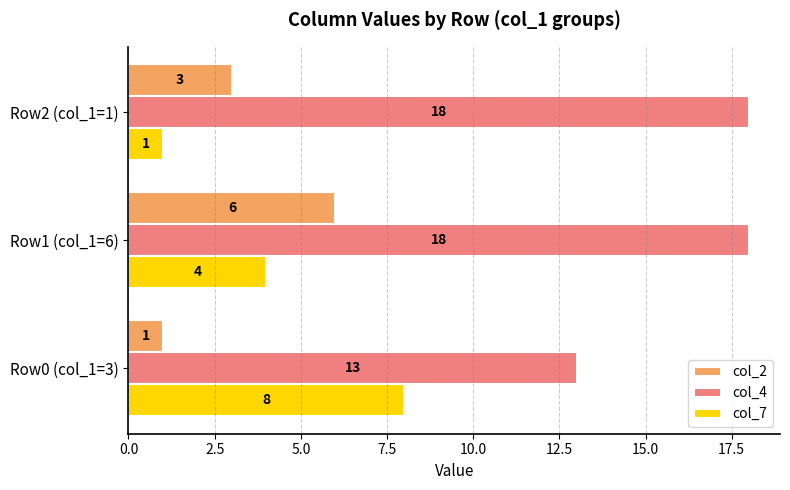

Rank the categories by col_2 value from lowest to highest.

Row0 (col_1=3), Row2 (col_1=1), Row1 (col_1=6)